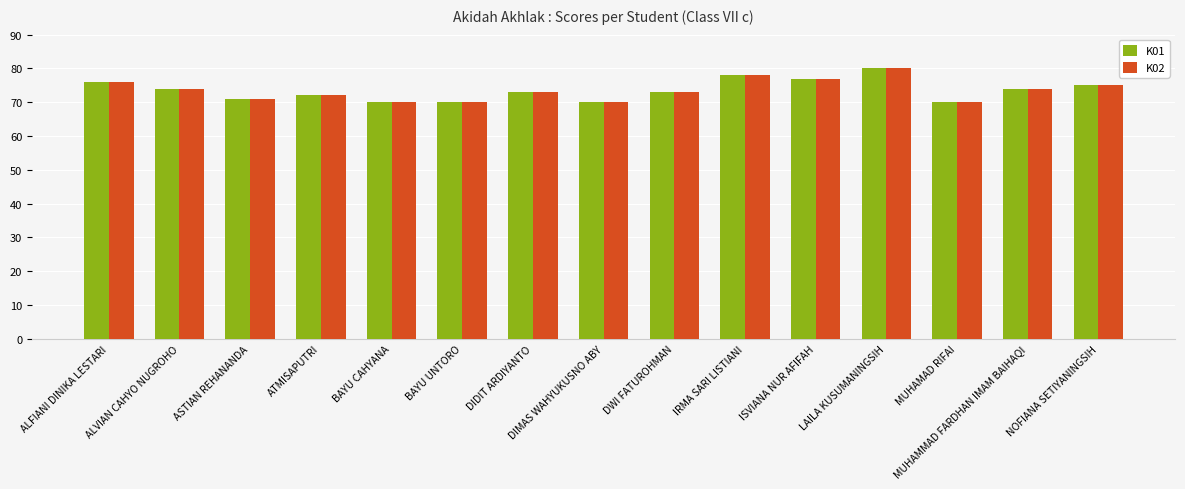

How many groups of bars are there?

15